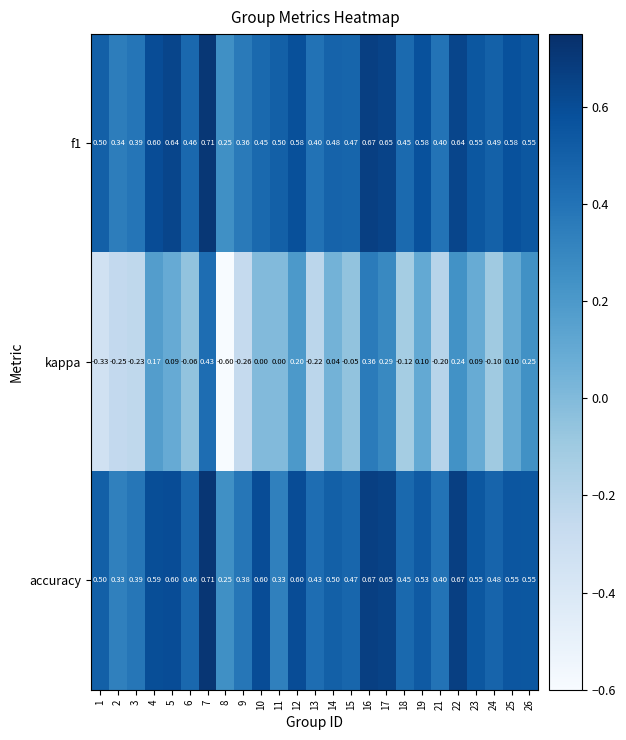

Which series changed the most between 16 and 24?

kappa